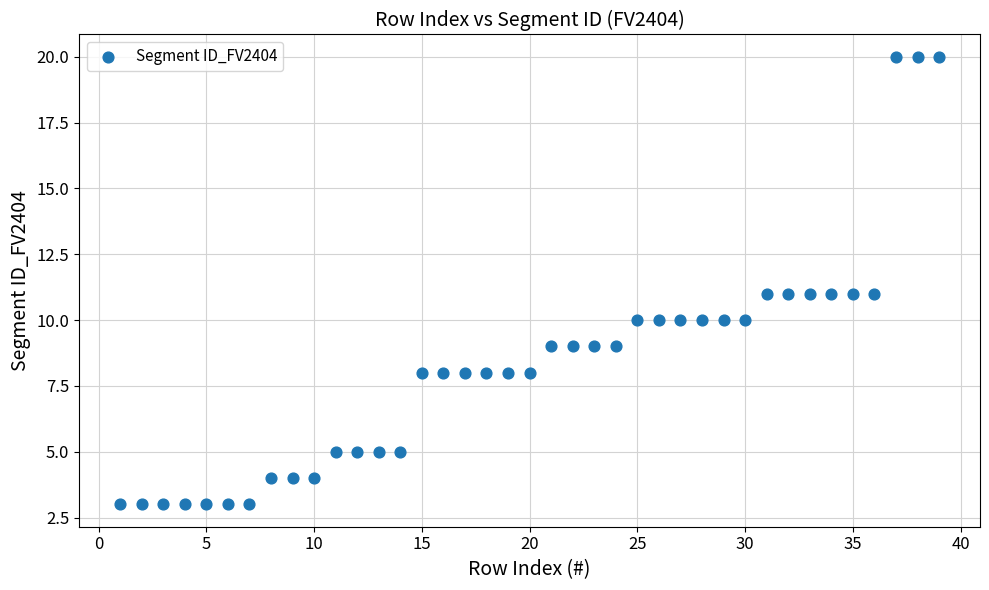

What is the range of Y values (max minus min)?

17